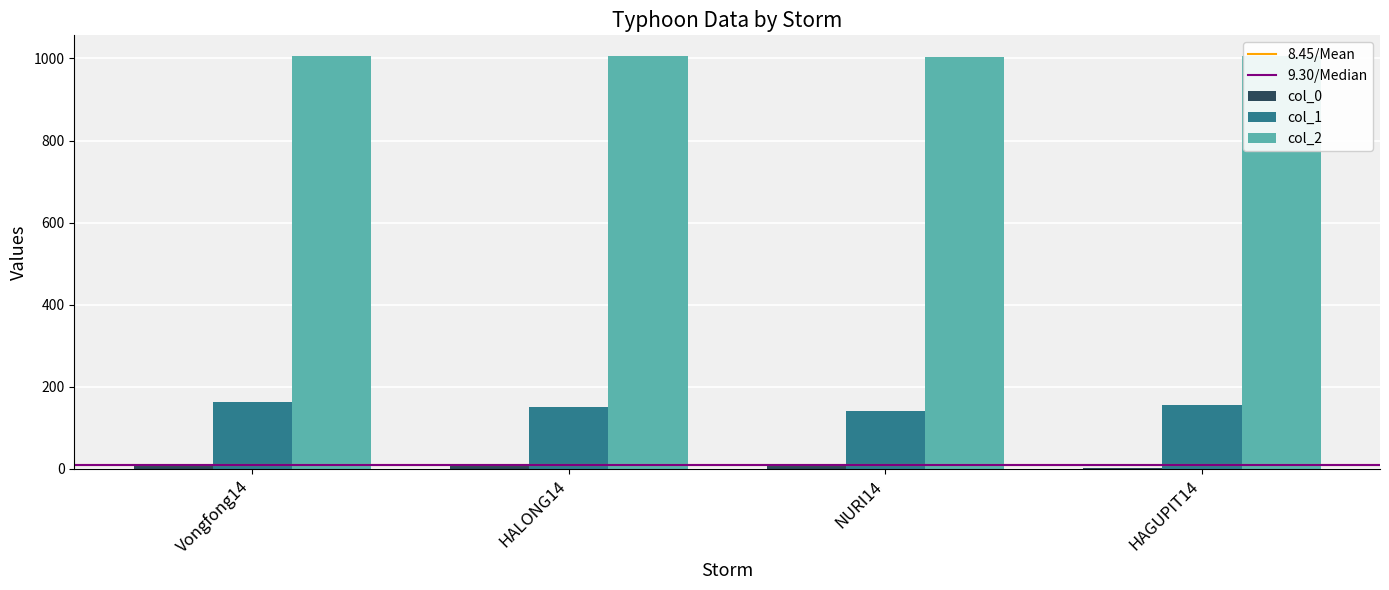

What is the minimum value shown in the chart?

2.6